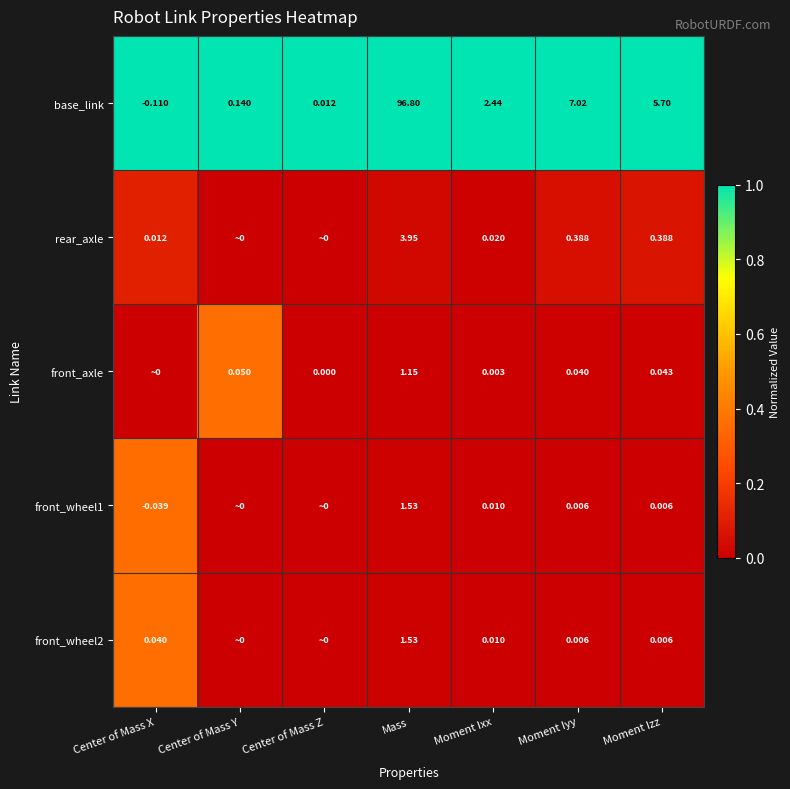

Is the value of front_axle at Moment Ixx greater than the value of front_wheel2 at Moment Iyy?

No